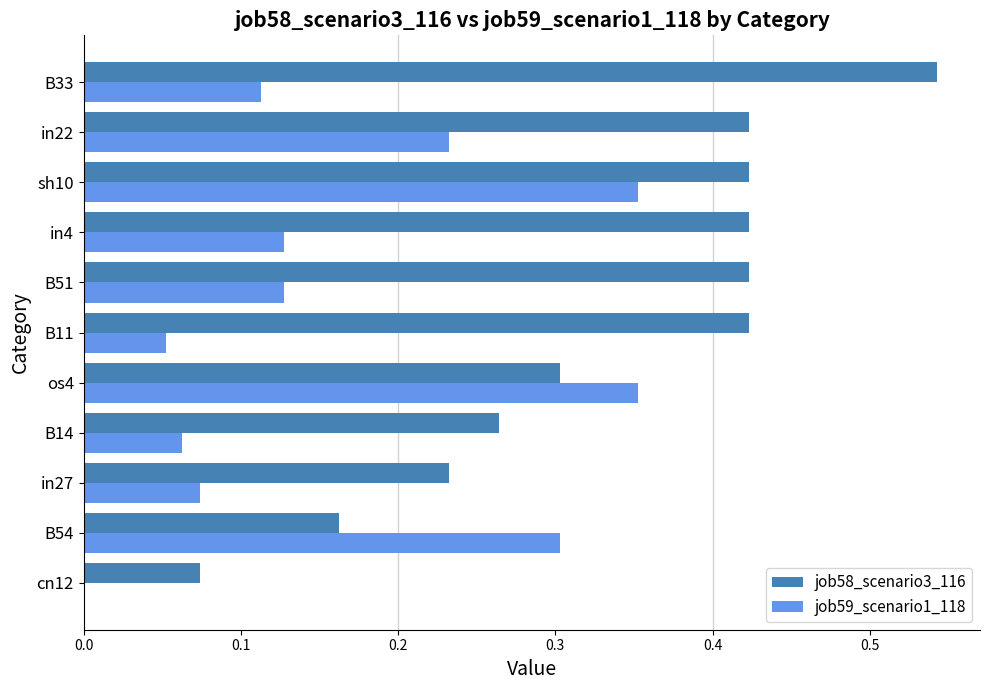

Count the number of categories in the chart.

11